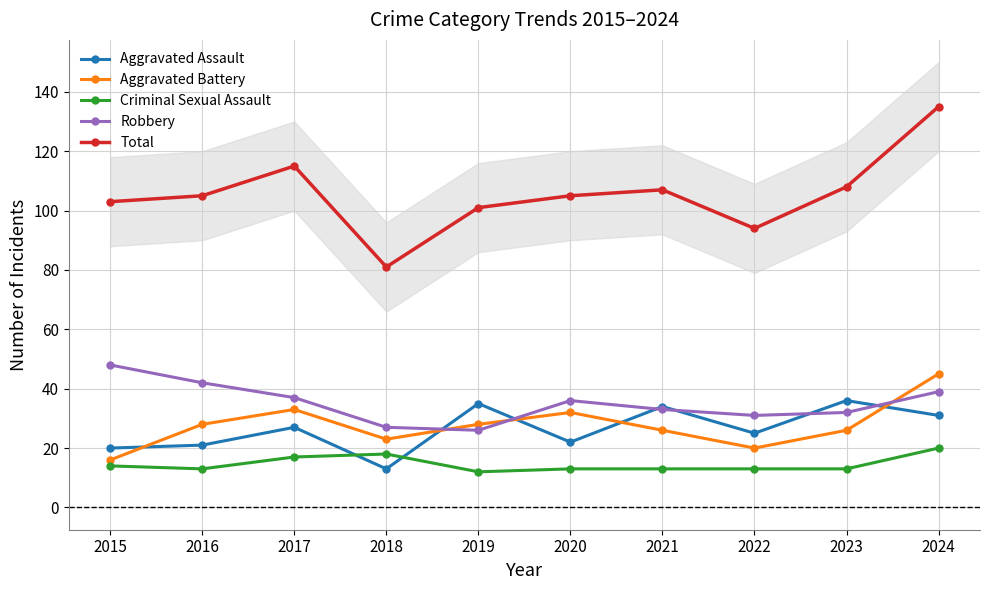

True or false: Criminal Sexual Assault has more than 2 points higher than both neighbors.

False